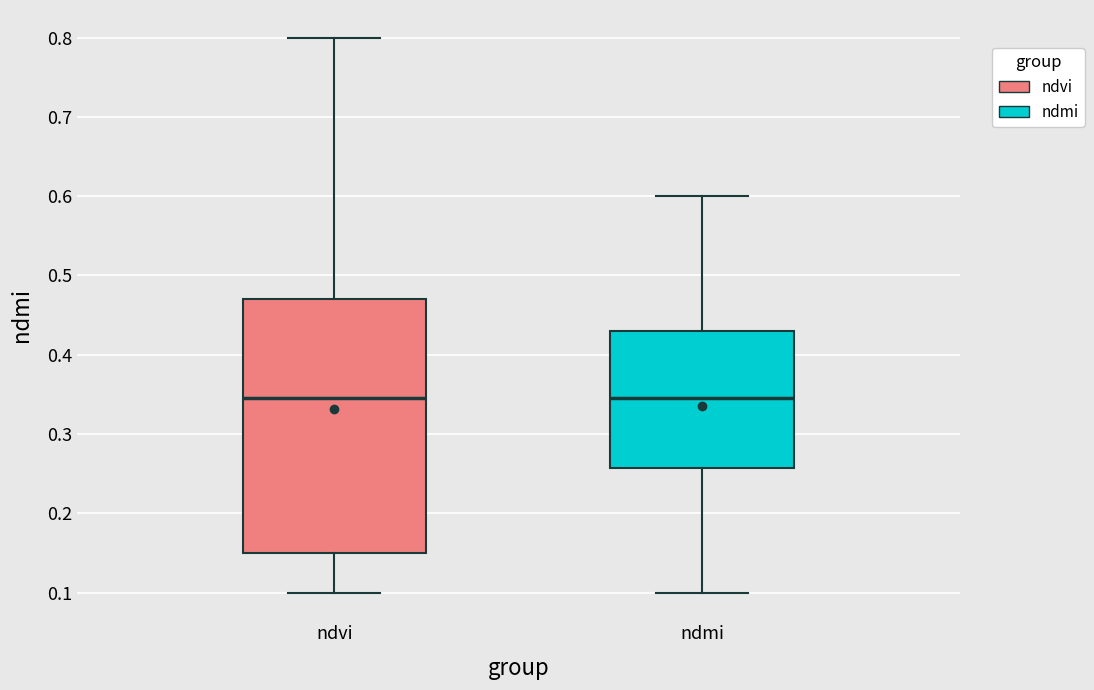

Reading left to right, transcribe this box plot: for each box, give where its median line is, the range the box spans, and where its two whiskers end, as read against the y-axis. The values are not printed on the chart, so give them approximately, as read against the axis.

ndvi: median 0.35, box 0.15 to 0.47, whiskers 0.10 to 0.80
ndmi: median 0.35, box 0.26 to 0.43, whiskers 0.10 to 0.60